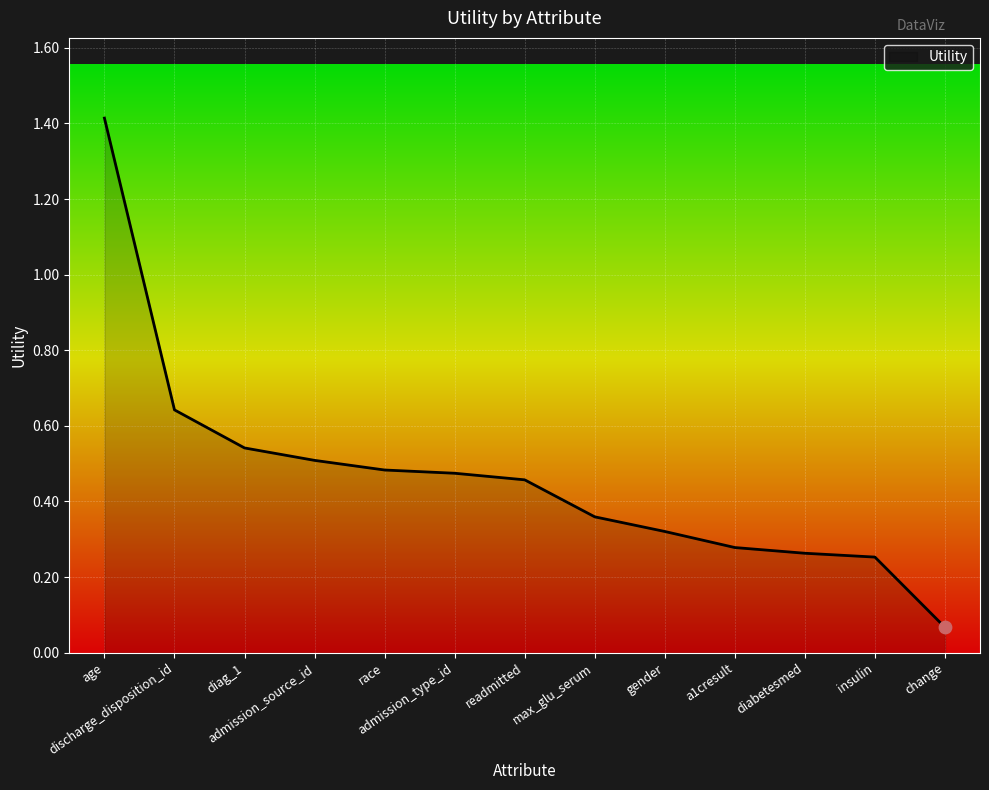

Between admission_type_id and gender, which is larger?

admission_type_id